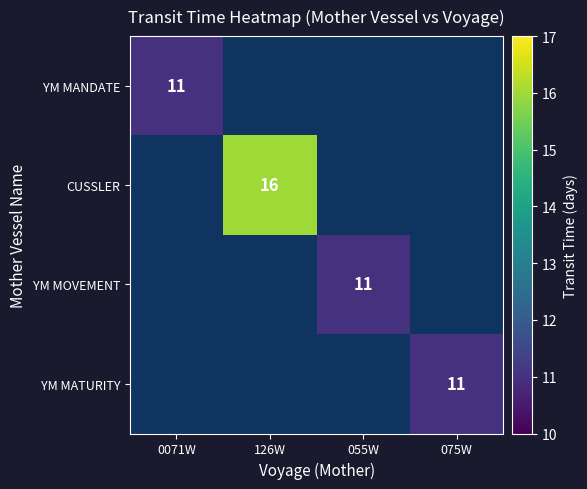

List the series in order of their peak value, lowest first.

YM MANDATE, YM MOVEMENT, YM MATURITY, CUSSLER